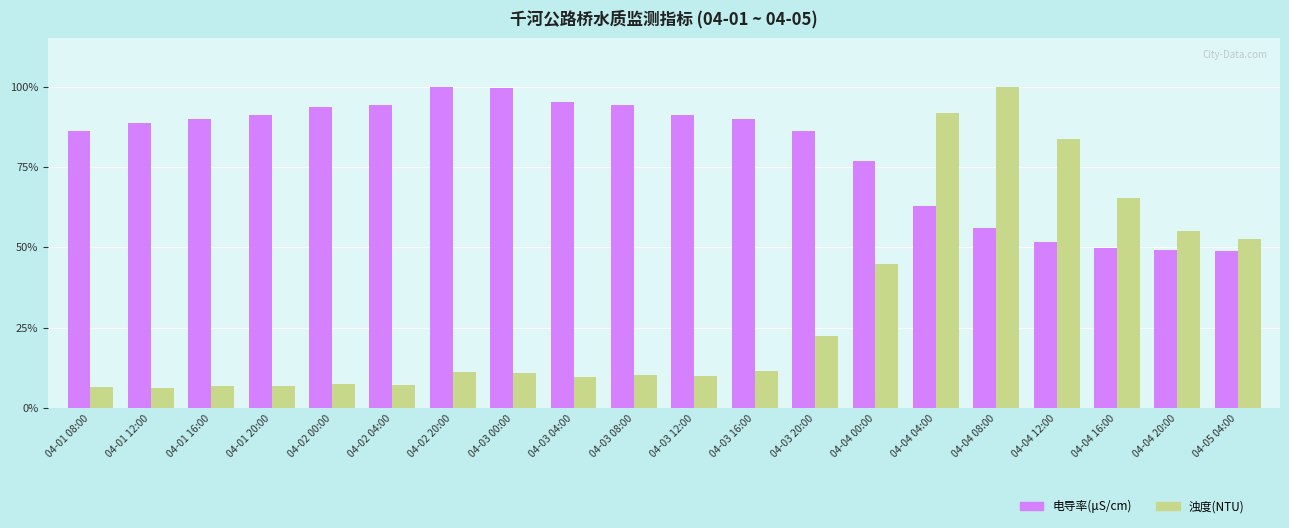

What is the maximum value shown in the chart?

100.0